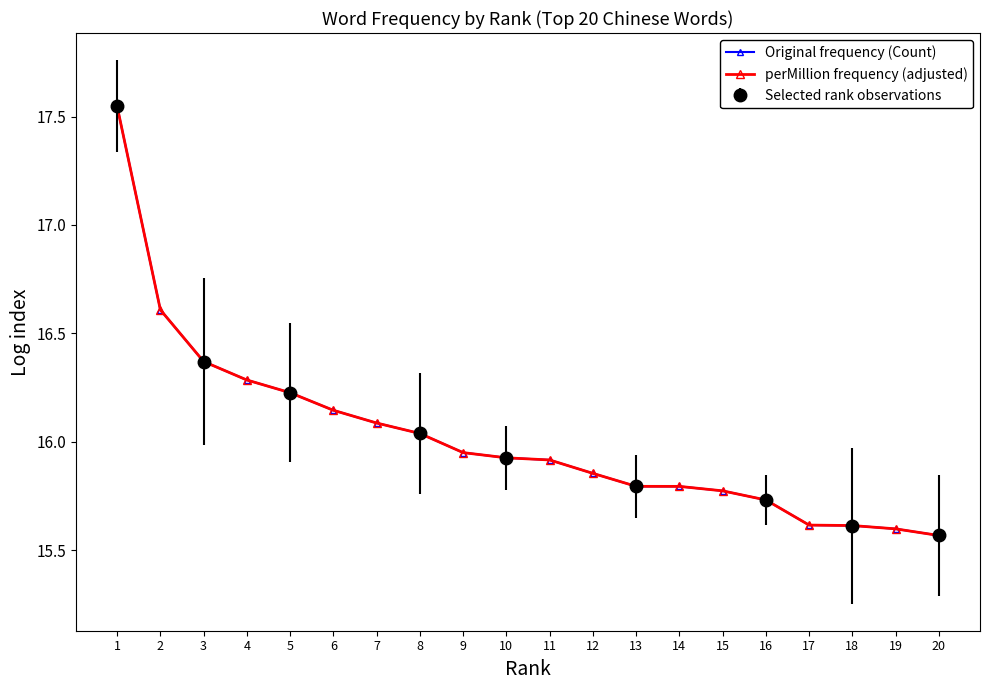

What is the sum of all Original frequency (Count) values?

320.4